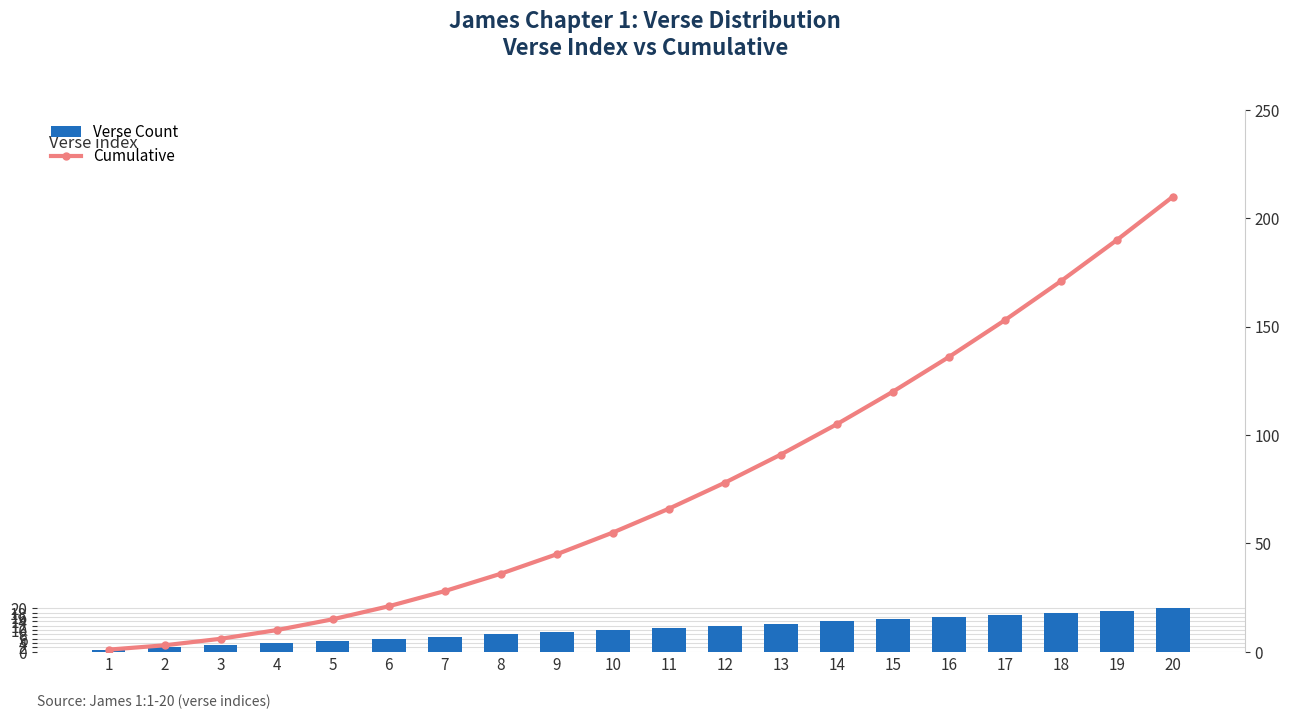

Which series has the largest total across all categories?

Cumulative